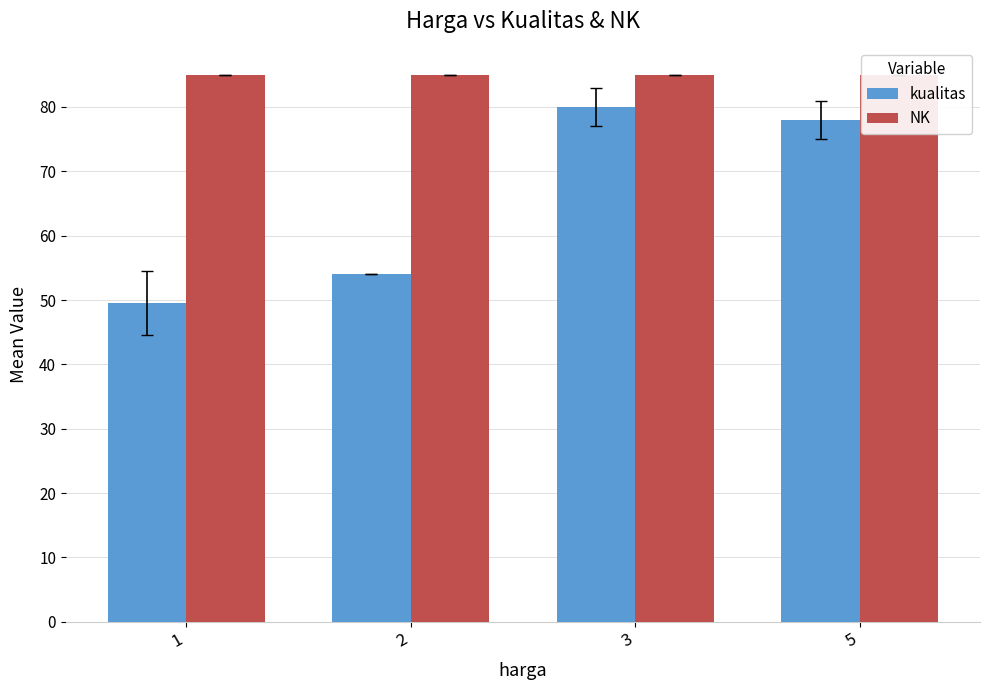

What is the spread (max minus min) of values at 2?

31.0